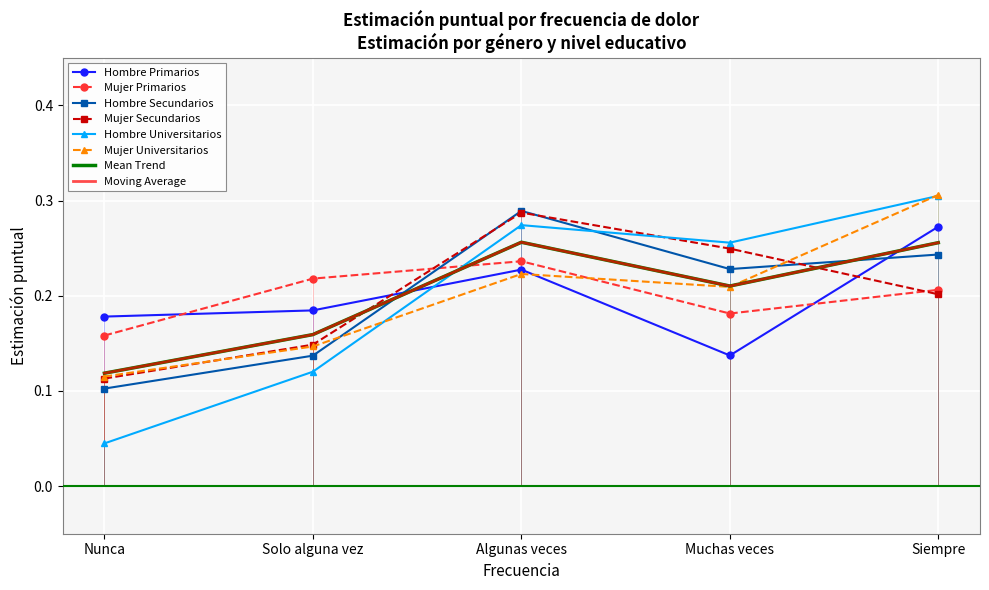

List the series in order of their peak value, highest first.

Mujer Universitarios, Hombre Universitarios, Hombre Secundarios, Mujer Secundarios, Hombre Primarios, Mujer Primarios